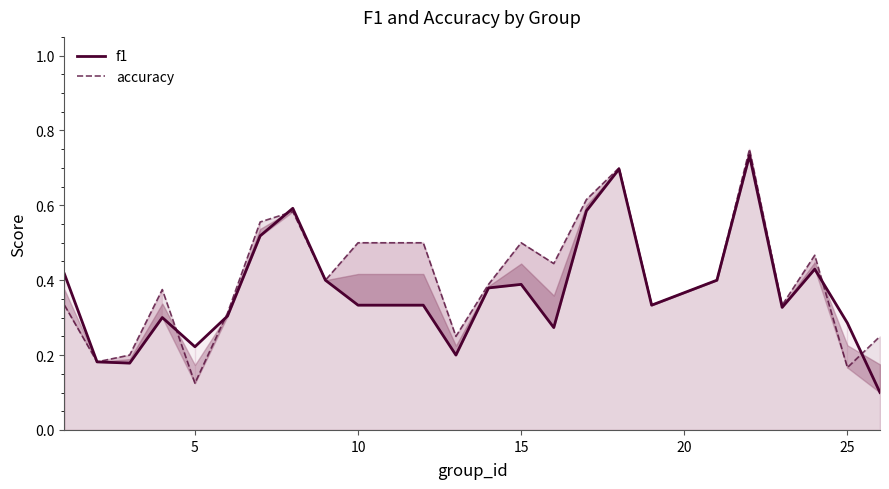

At which label is accuracy closest to 0?

5